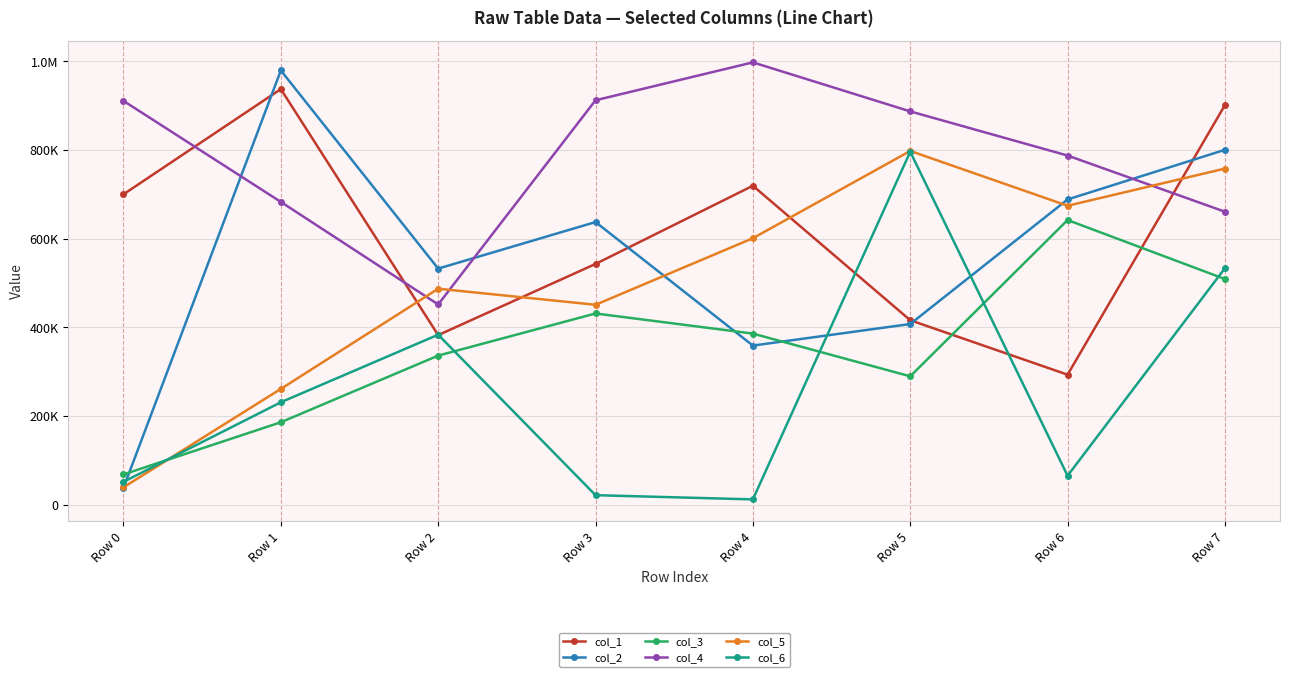

True or false: col_1 has a value of 563725 at Row 5.

False